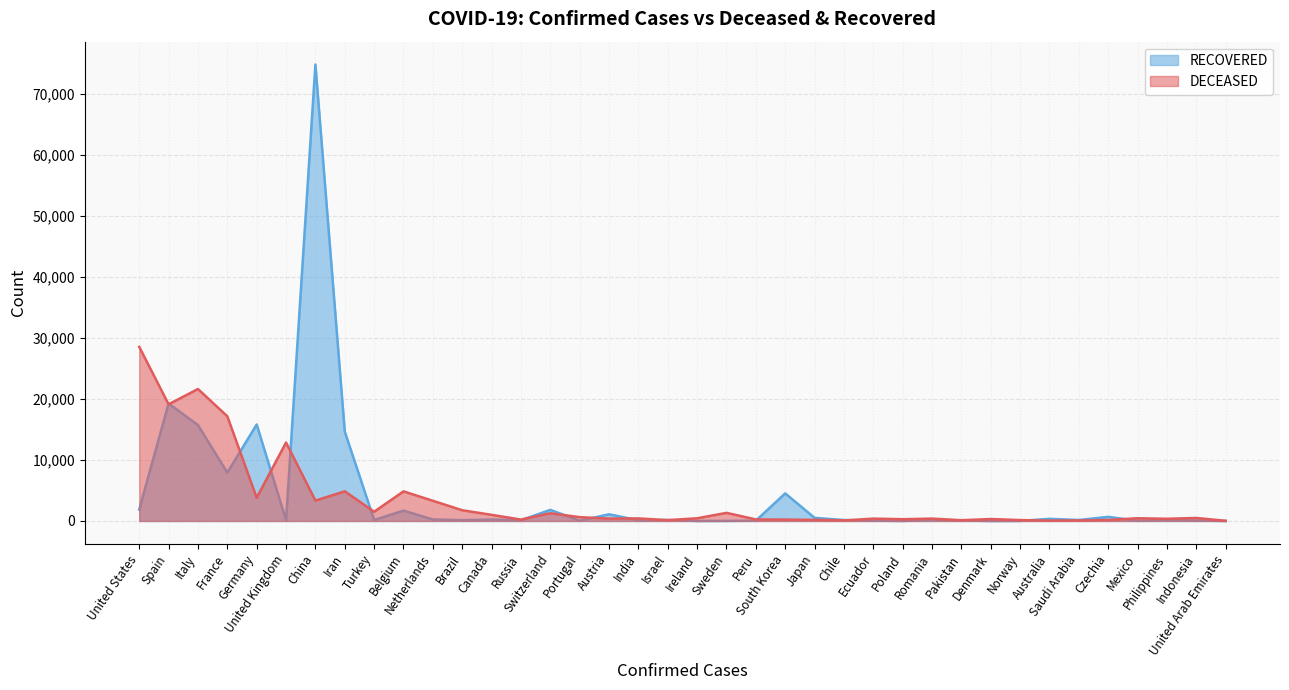

Reading right to left, extract all data points from this chart.

DECEASED: United Arab Emirates=33	Indonesia=496	Philippines=362	Mexico=449	Czechia=166	Saudi Arabia=83	Australia=63	Norway=150	Denmark=321	Pakistan=128	Romania=392	Poland=292	Ecuador=388	Chile=94	Japan=178	South Korea=229	Peru=254	Sweden=1333	Ireland=444	Israel=140	India=423	Austria=393	Portugal=629	Switzerland=1269	Russia=232	Canada=1010	Brazil=1760	Netherlands=3315	Belgium=4857	Turkey=1518	Iran=4869	China=3342	United Kingdom=12868	Germany=3804	France=17167	Italy=21645	Spain=19130	United States=28559
RECOVERED: United Arab Emirates=0	Indonesia=81	Philippines=157	Mexico=35	Czechia=676	Saudi Arabia=165	Australia=350	Norway=13	Denmark=1	Pakistan=76	Romania=220	Poland=7	Ecuador=54	Chile=156	Japan=514	South Korea=4528	Peru=53	Sweden=16	Ireland=5	Israel=163	India=123	Austria=1095	Portugal=43	Switzerland=1823	Russia=121	Canada=228	Brazil=127	Netherlands=250	Belgium=1696	Turkey=162	Iran=14656	China=74862	United Kingdom=135	Germany=15824	France=7928	Italy=15729	Spain=19259	United States=1868